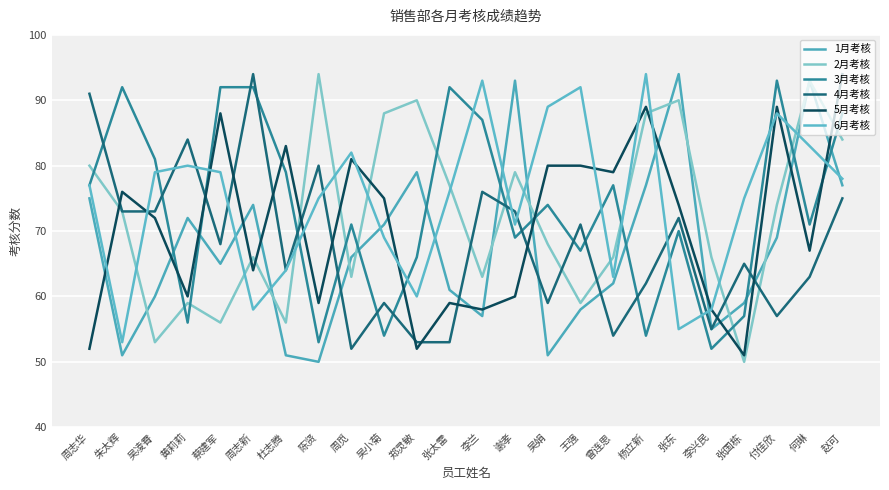

At how many categories does at least one series exceed 74?

23